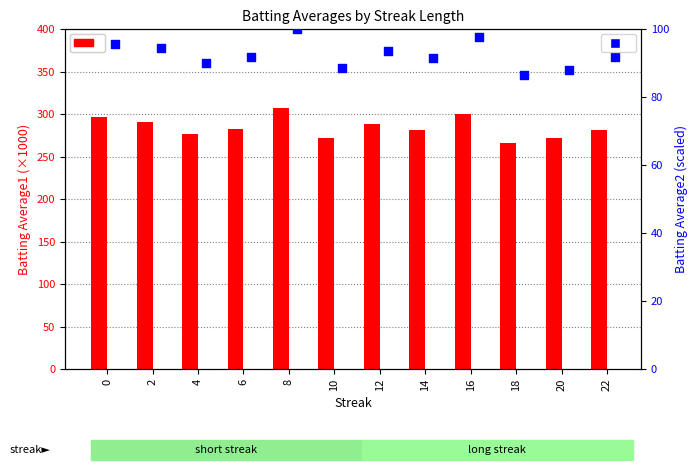

What is the total value across all series at 10?

360.6